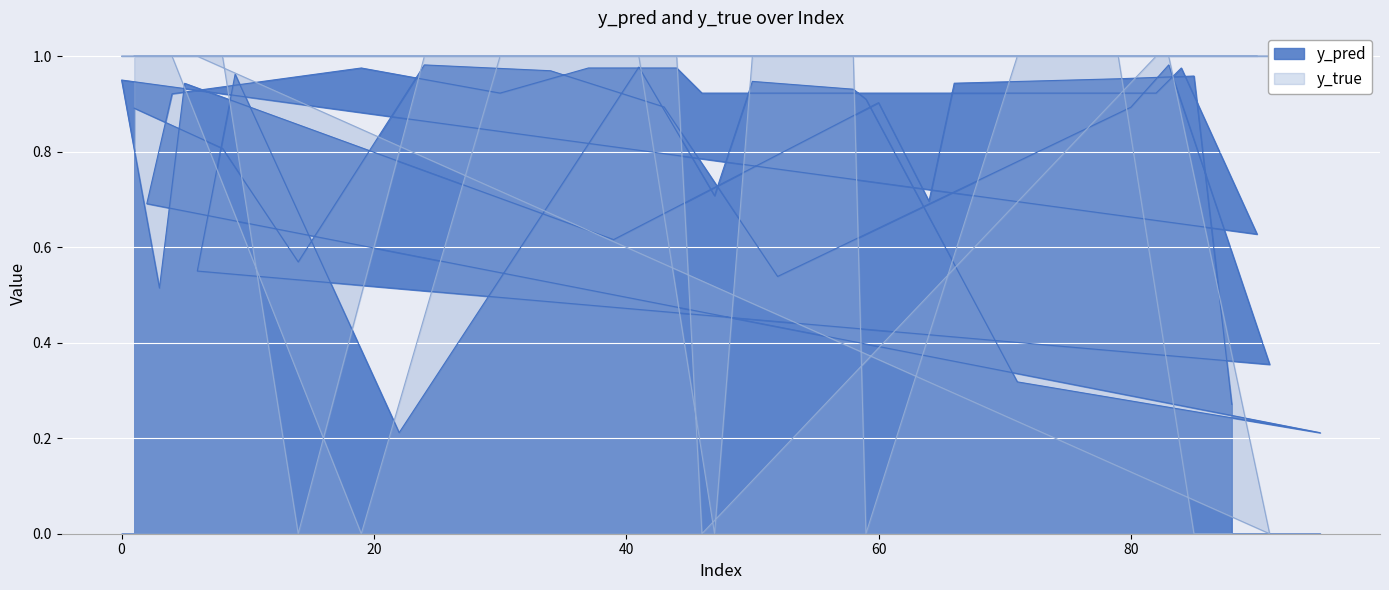

In y_pred, how many points are lower than both neighbors (excluding endpoints)?

11